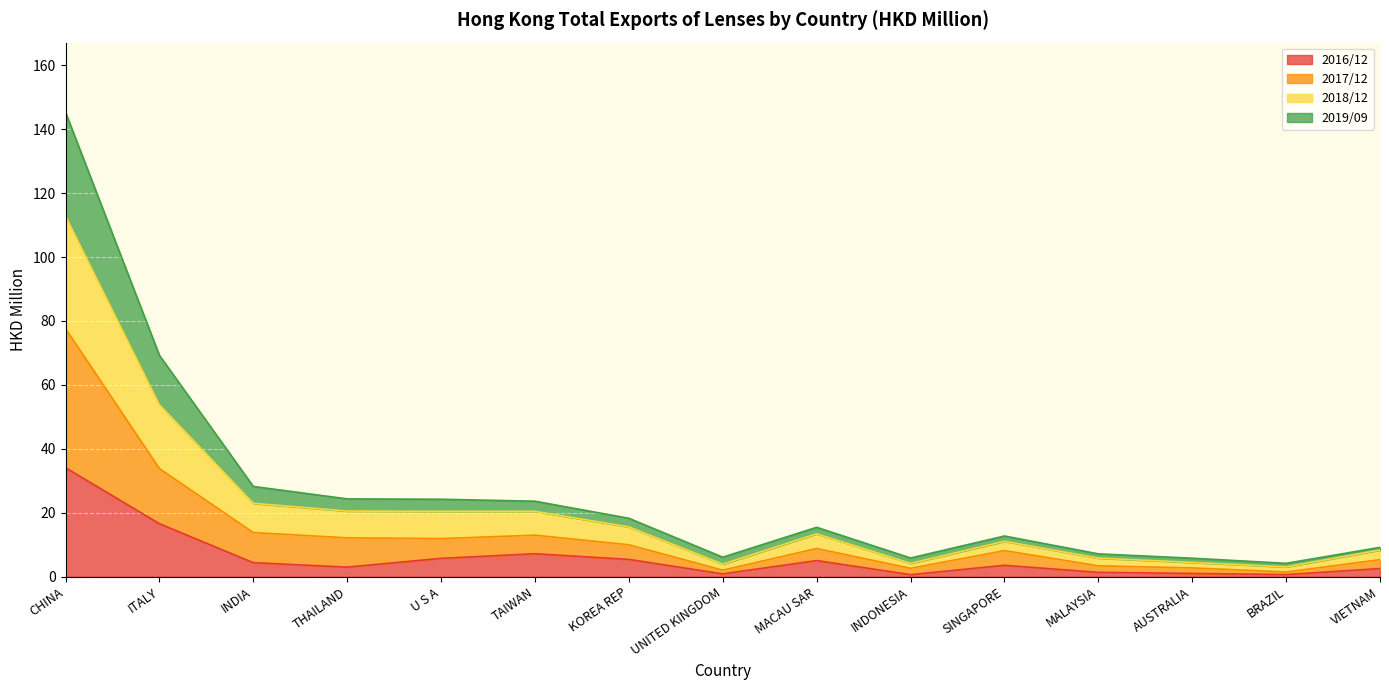

What is the total value across all series at ITALY?

69.2